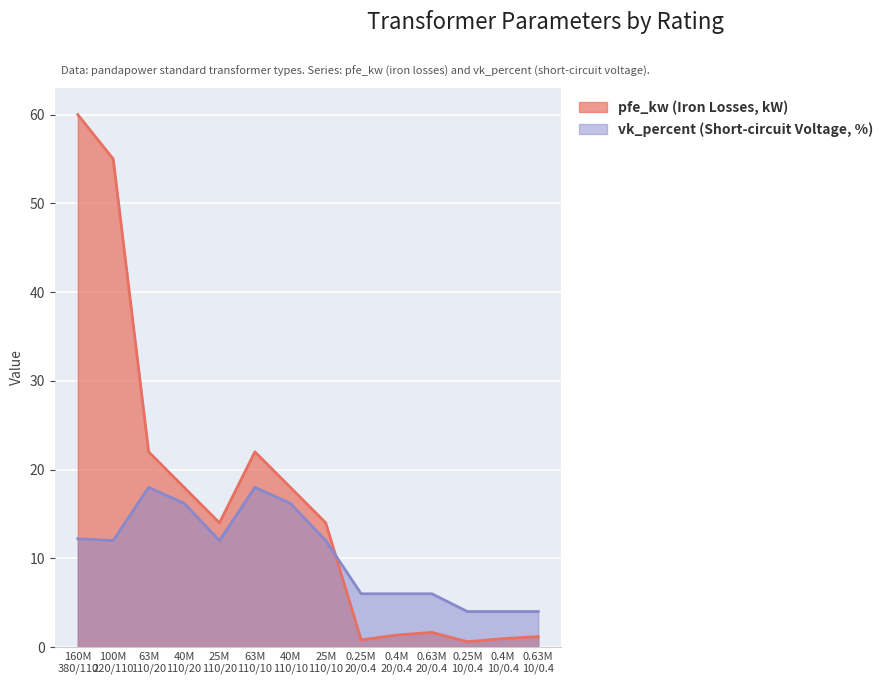

How many data points does each series have?

14